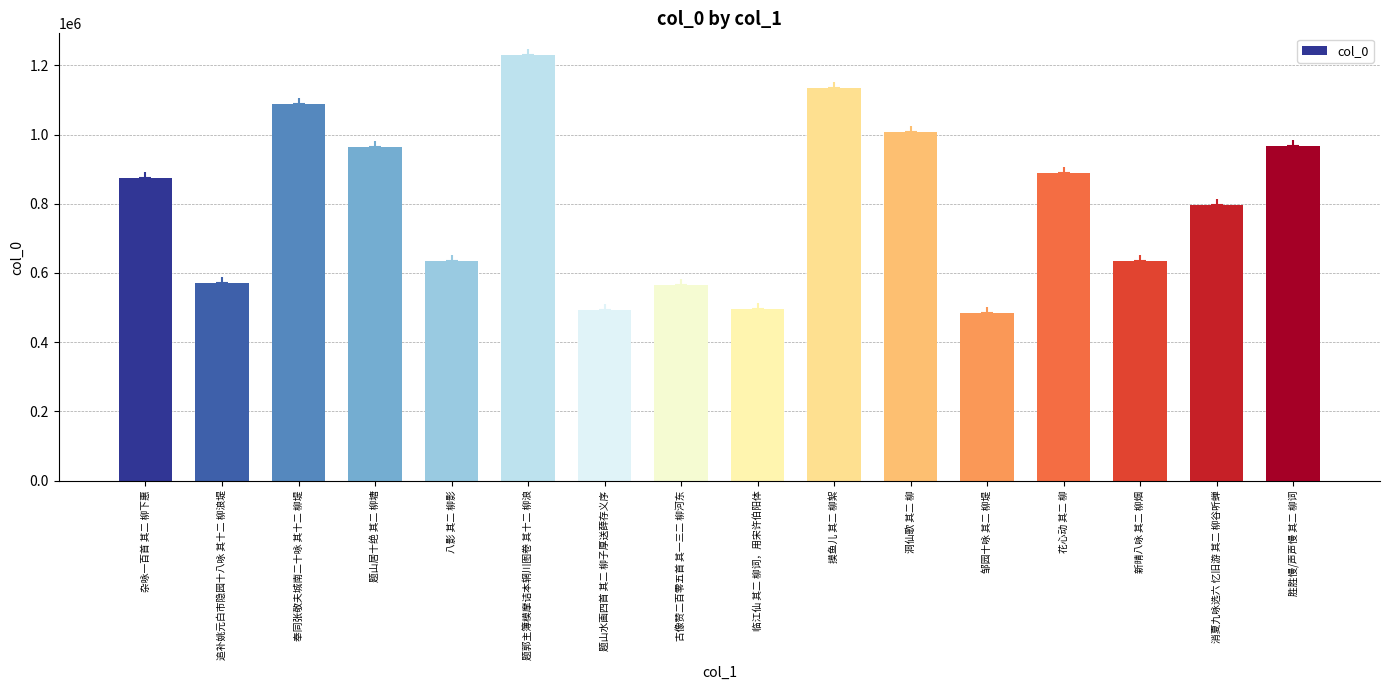

What is the ratio of the value at 花心动 其二 柳 to the value at 临江仙 其二 柳词，用宋许伯阳体?

1.8